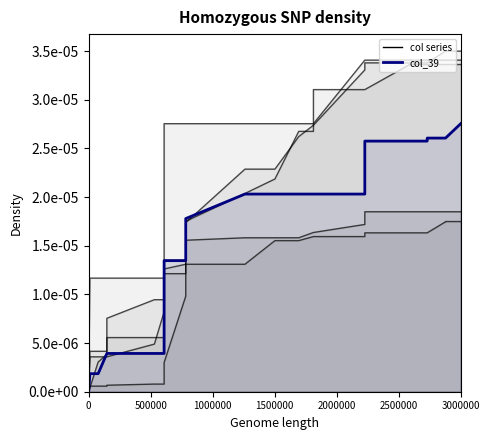

Rank the series by their maximum value, from lowest to highest.

col_44, col_2, col_39, col_21, col_30, col_3